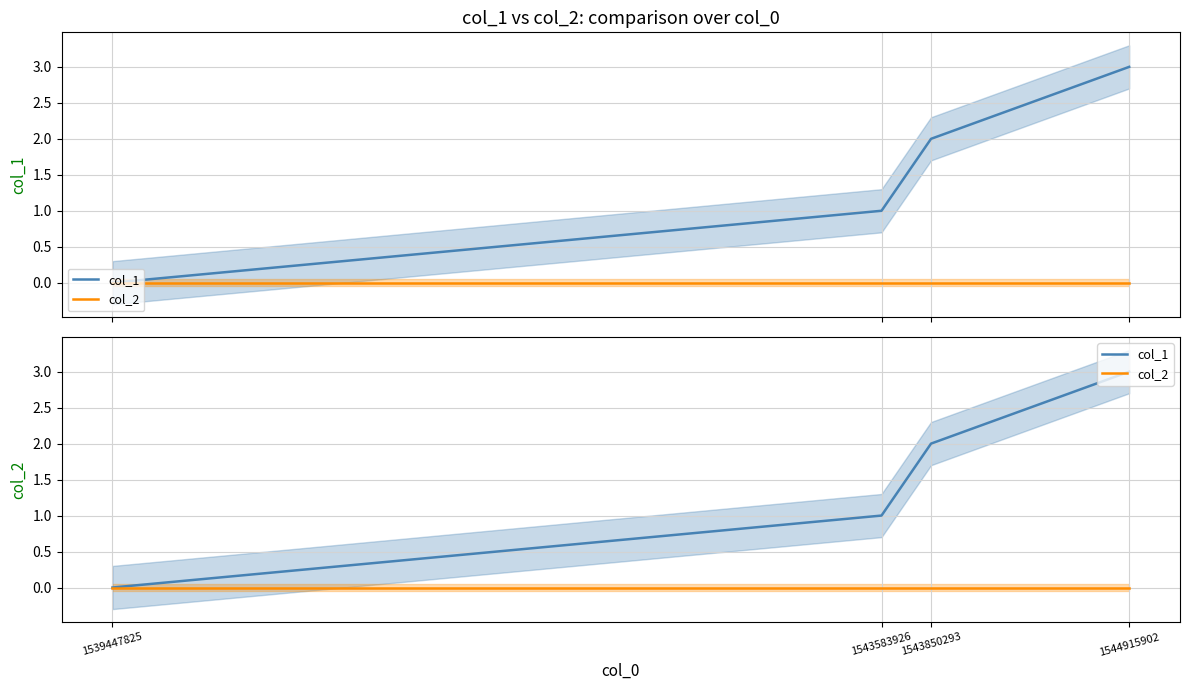

Rank the series by their average value, from highest to lowest.

col_1, col_2